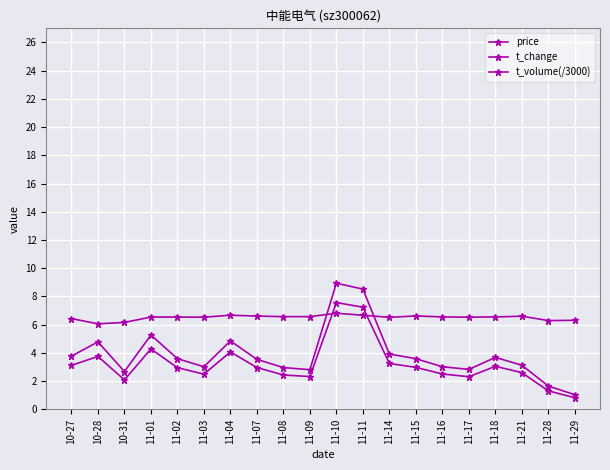

How many distinct data groups are displayed?

3